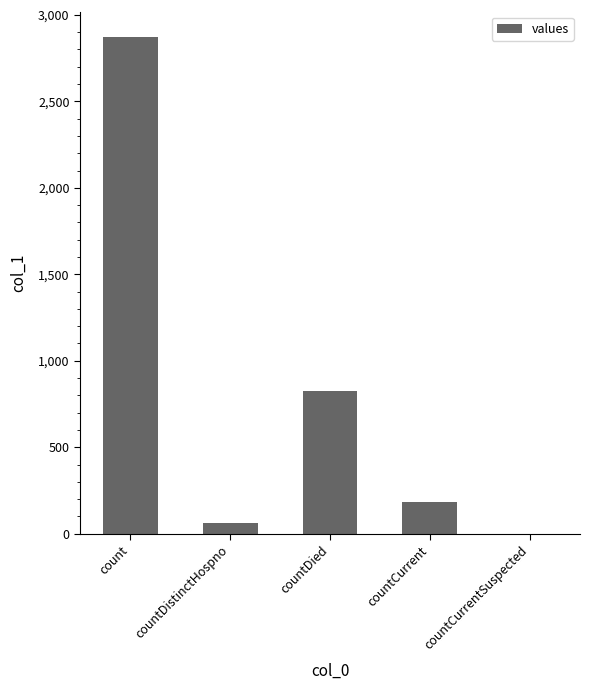

What is the change in value from countDied to countCurrentSuspected?

-824